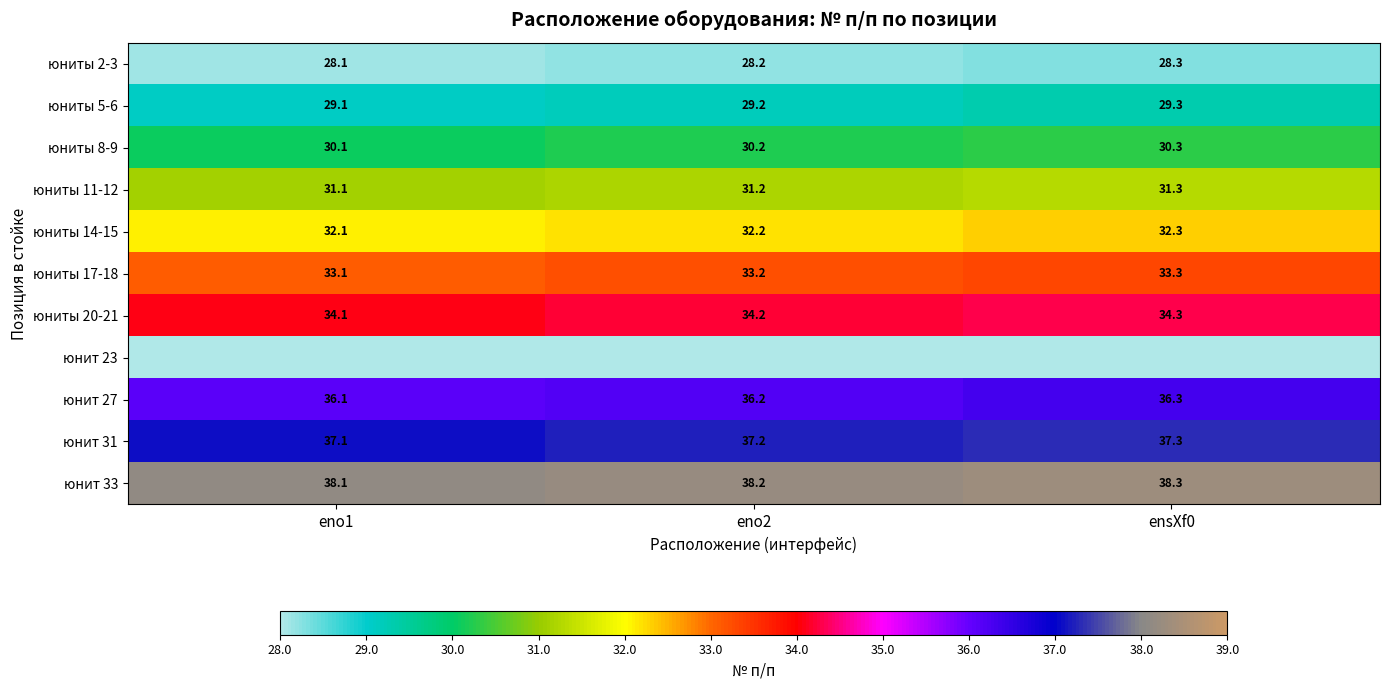

What is the sum of the юниты 17-18 values at eno1 and eno2?

66.3